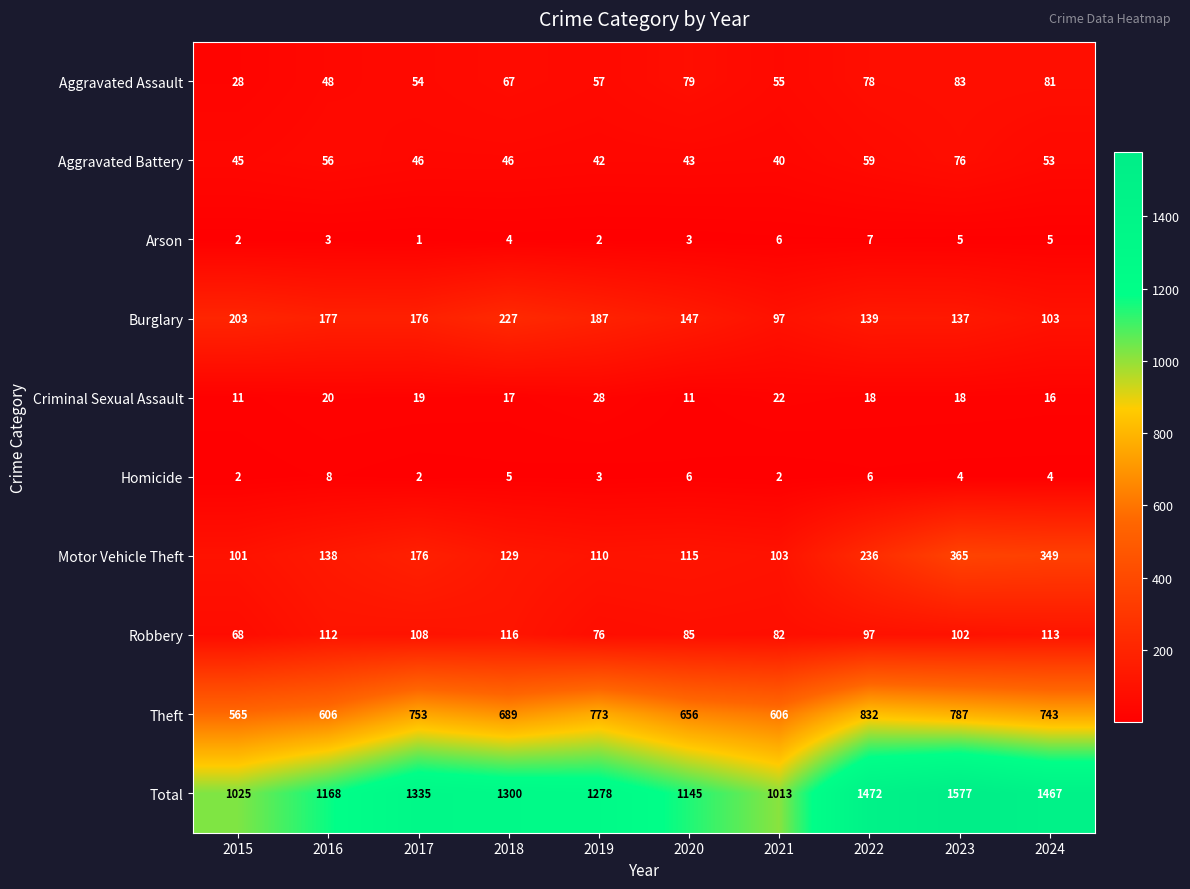

What is the sum of all Arson values?

38